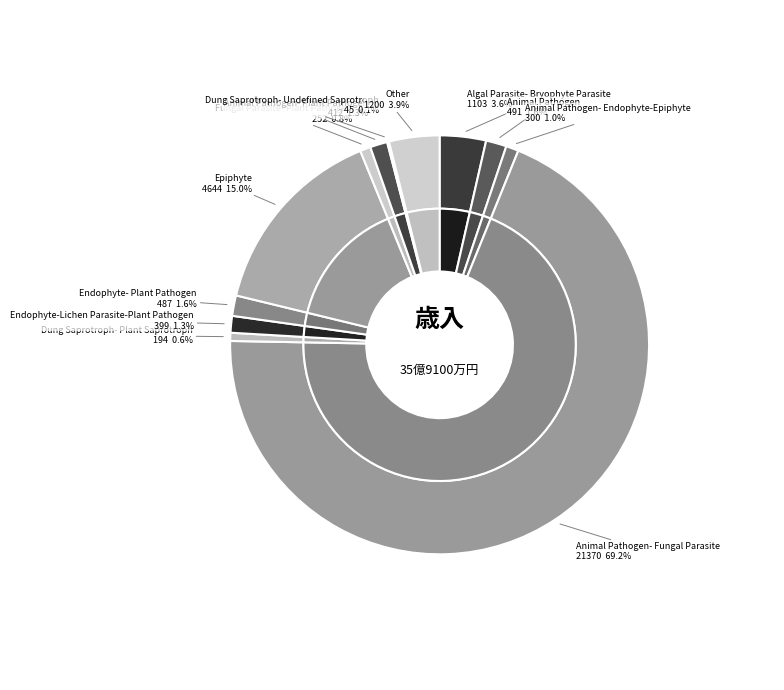

How many segments does this pie chart have?

12